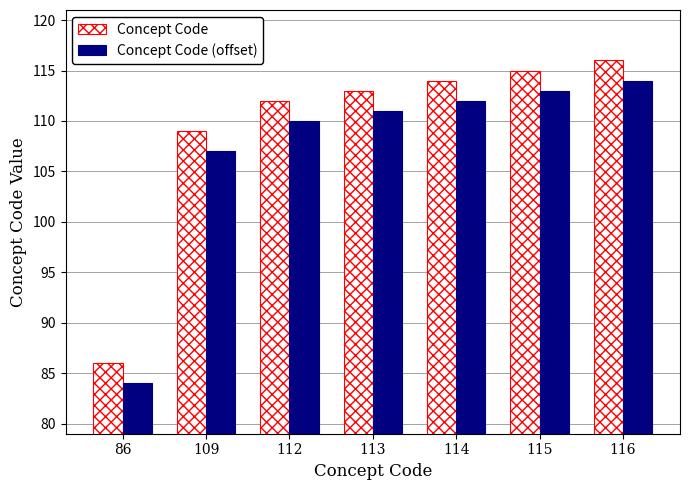

Reading left to right, extract all data points from this chart.

Concept Code: 86=86	109=109	112=112	113=113	114=114	115=115	116=116
Concept Code (offset): 86=84	109=107	112=110	113=111	114=112	115=113	116=114